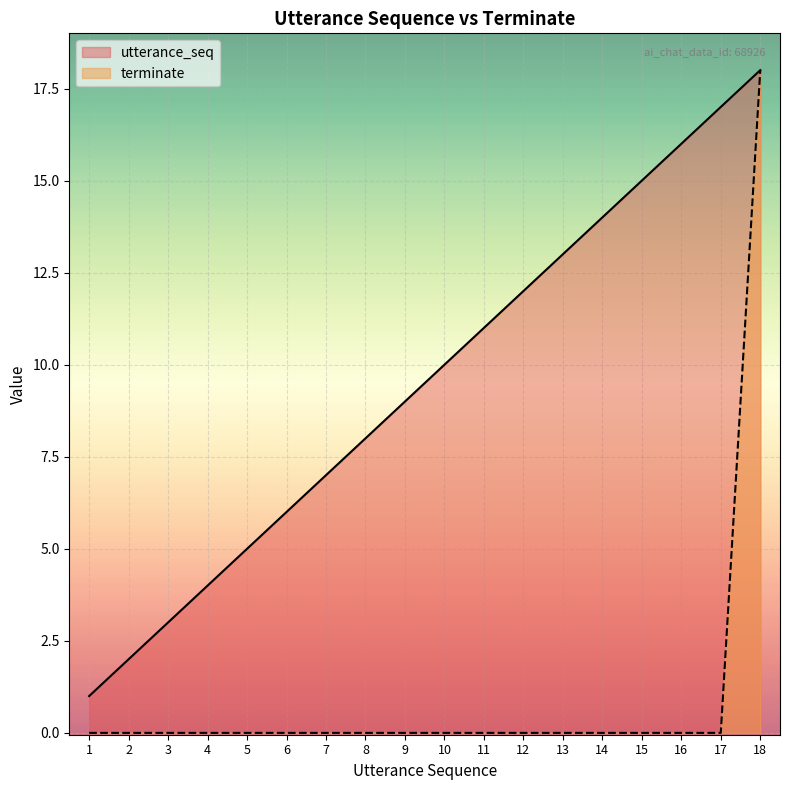

Which has a higher value, 7 or 9?

9